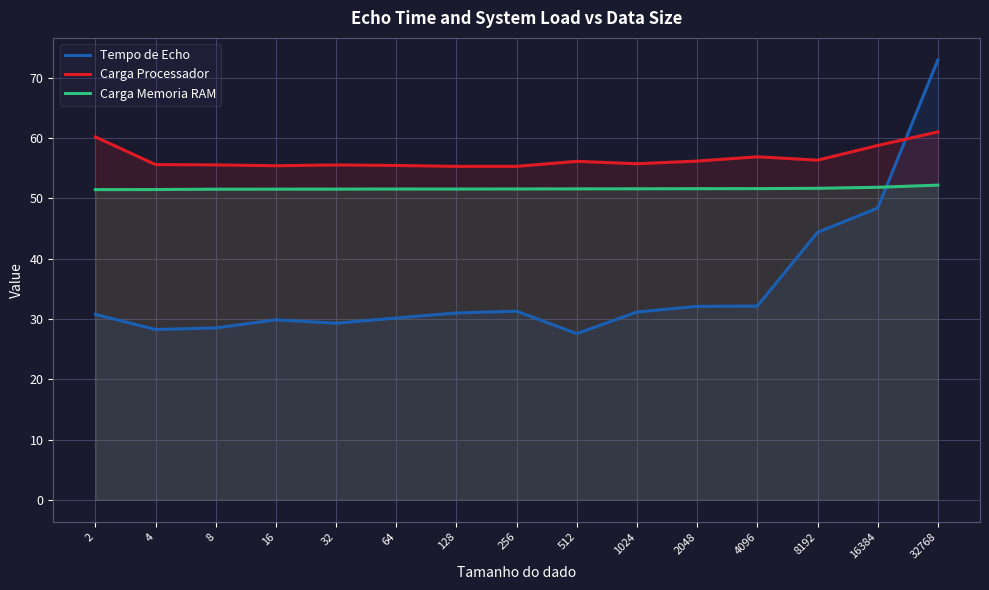

How many lines are shown in the chart?

3